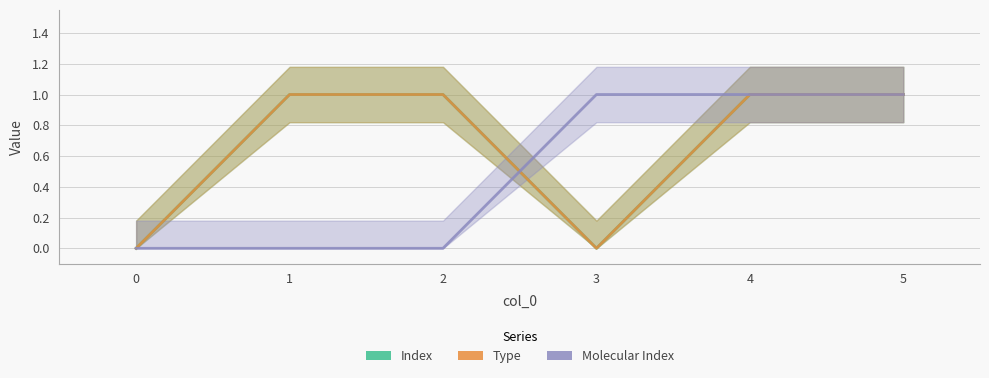

Which series changed the most between 2 and 5?

Molecular Index